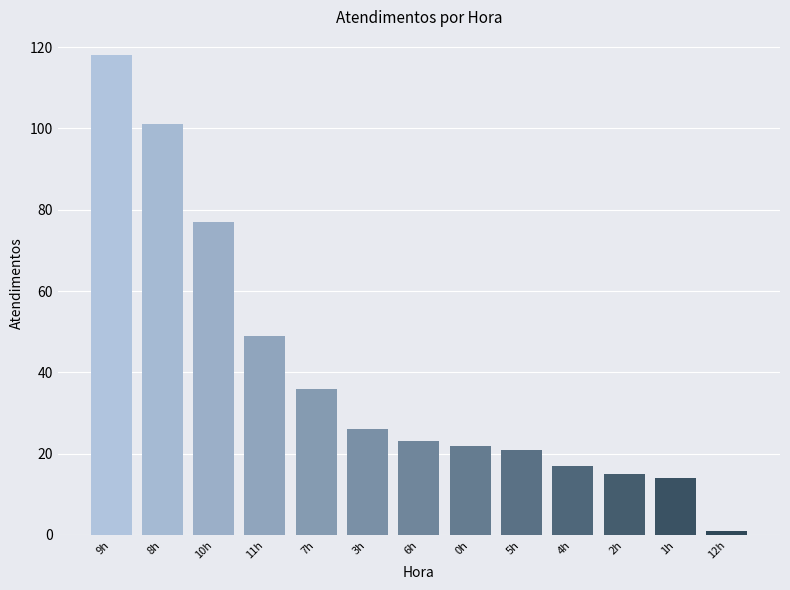

What is the value of the 1st bar from the left?

118